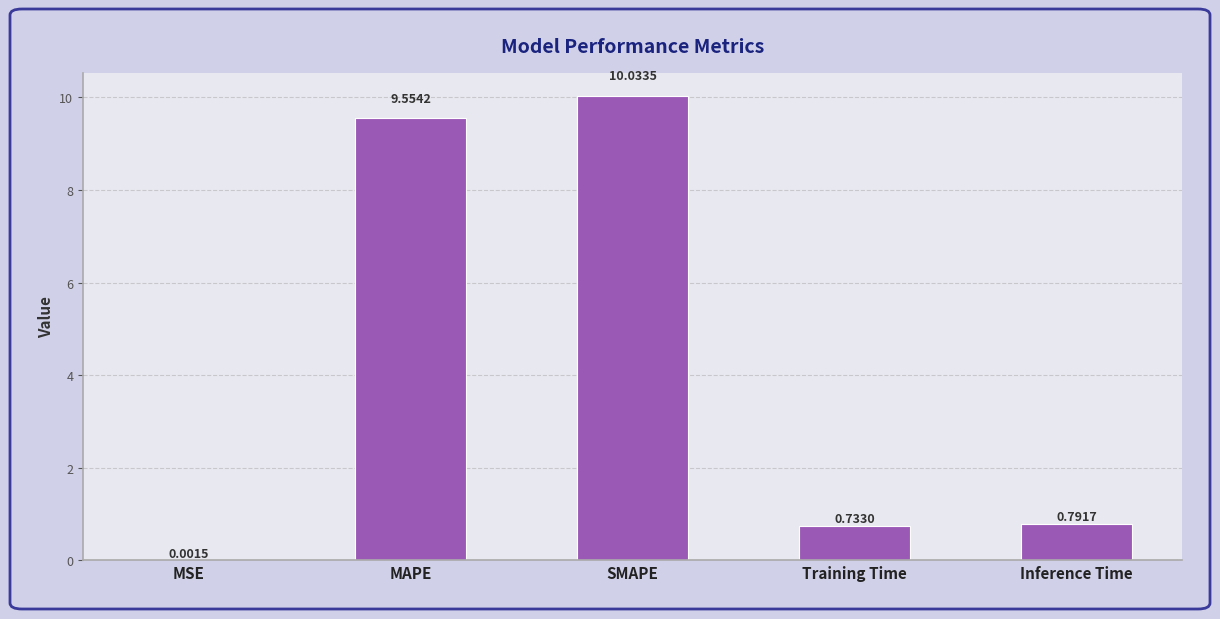

Which has a higher value, SMAPE or MAPE?

SMAPE